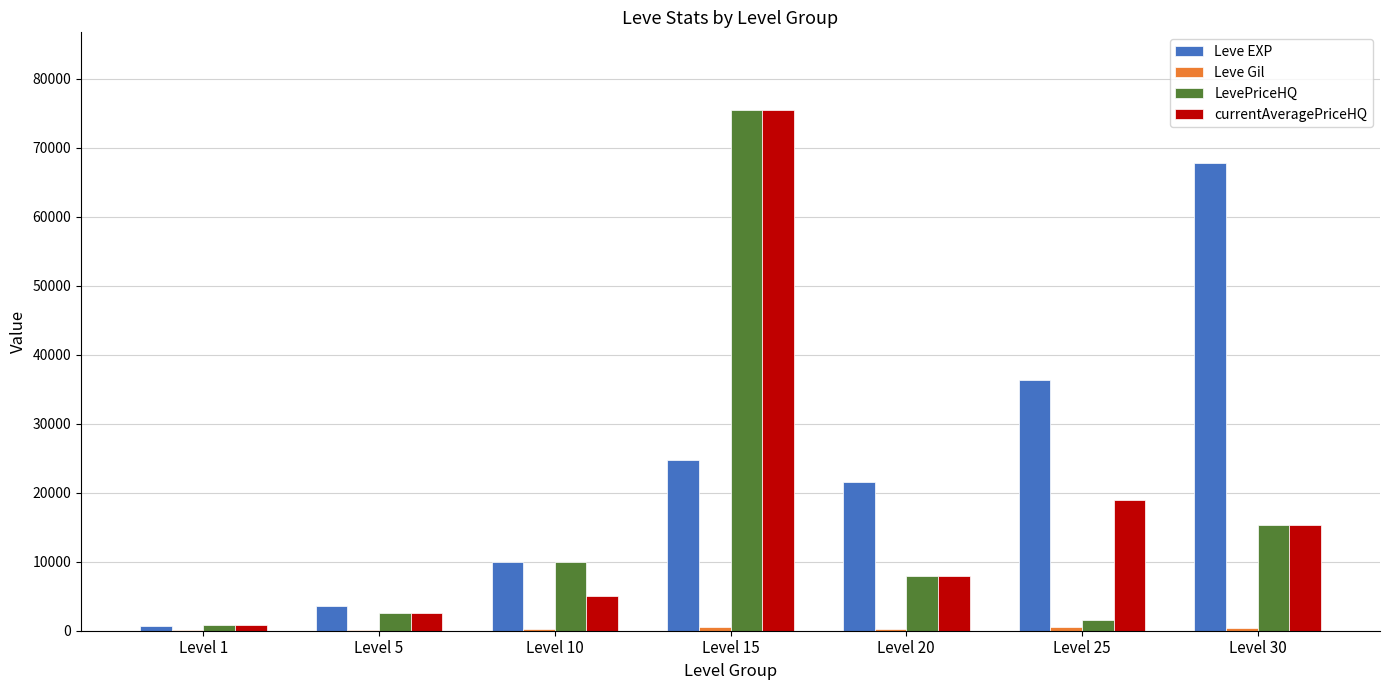

What is the maximum value for currentAveragePriceHQ?

75382